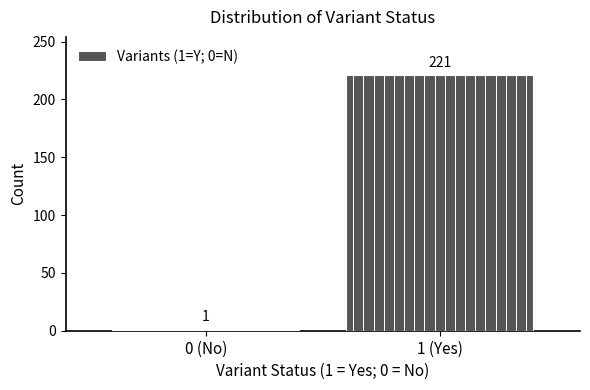

Reading left to right, what are all the values shown in this chart?

1	221